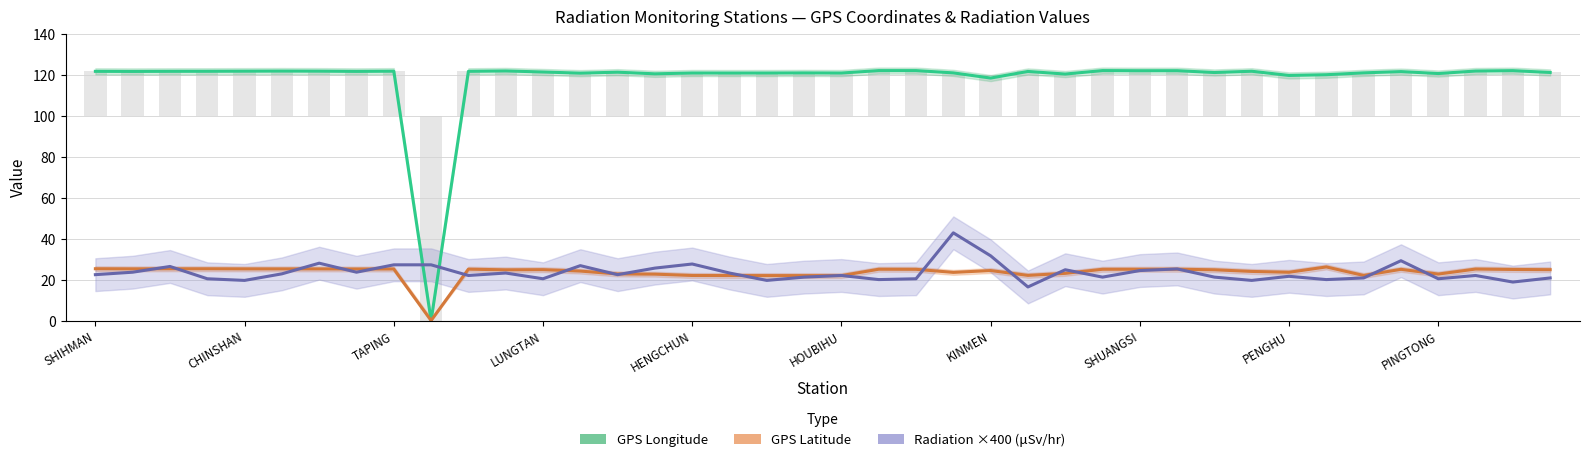

At which category is the sum across all series the highest?

23